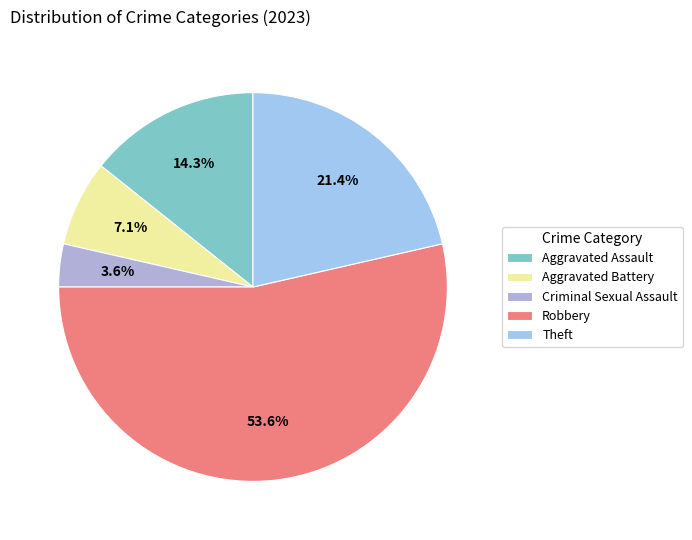

How many segments does this pie chart have?

5